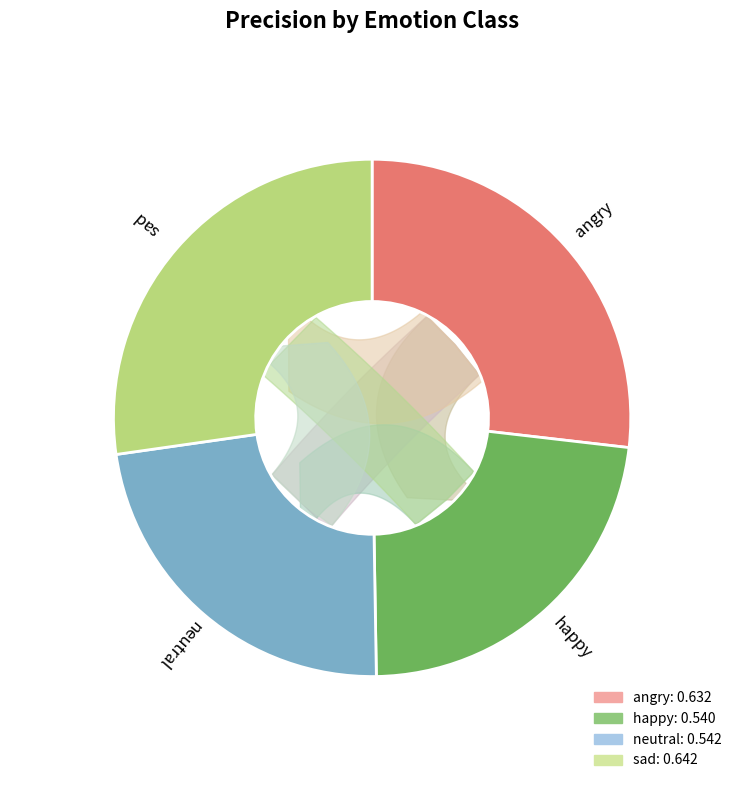

What percentage is the happy slice, to the nearest percent?

23%